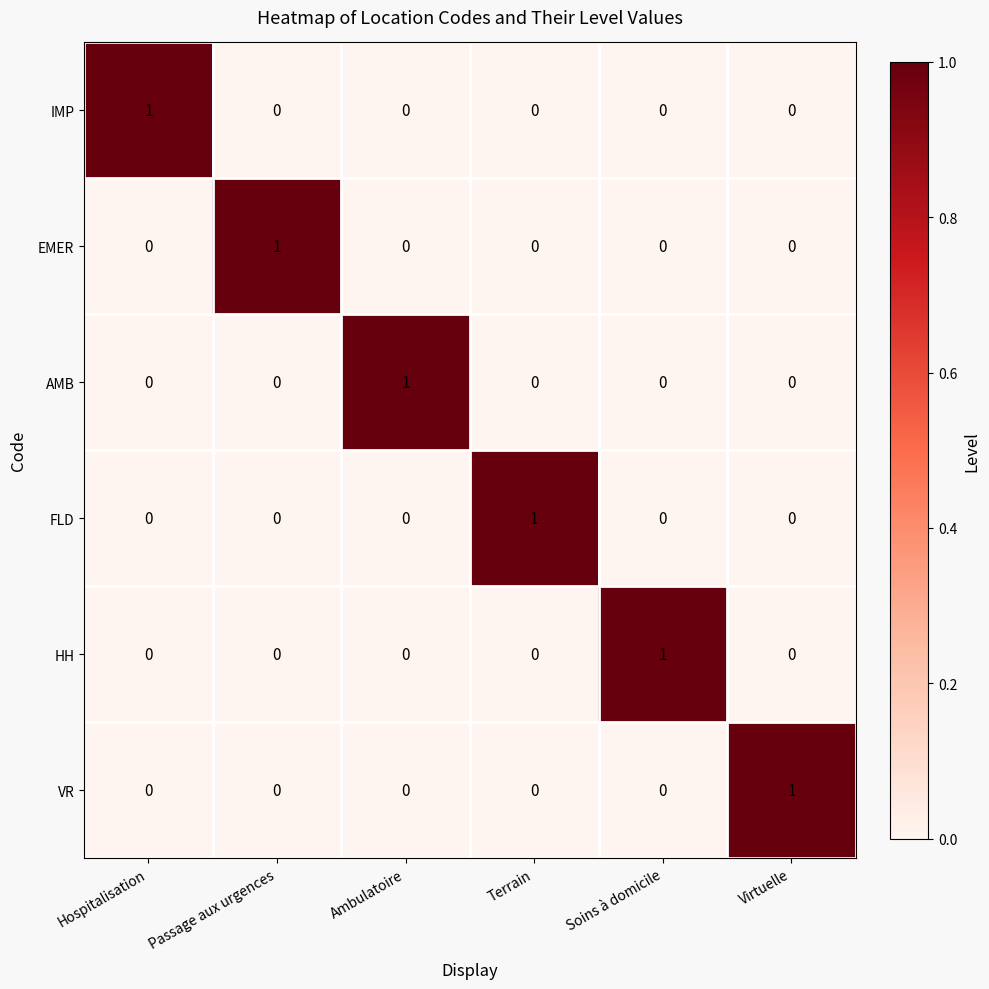

At how many categories does at least one series exceed 0?

6